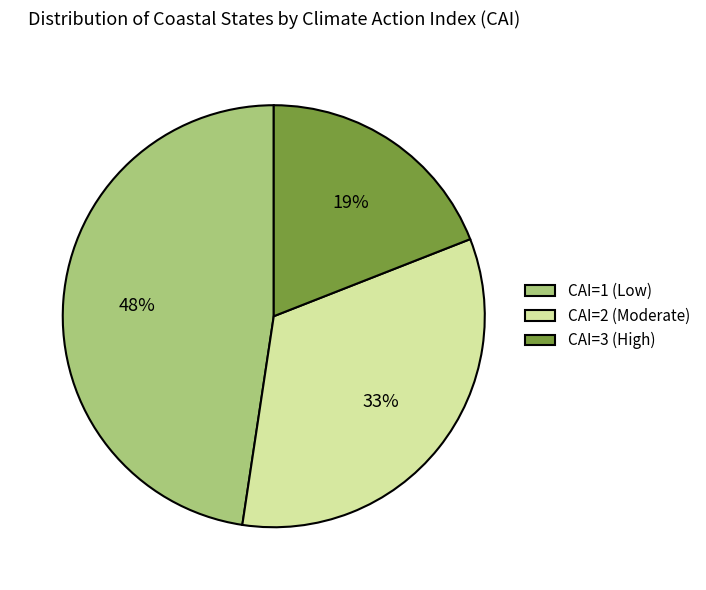

Which category has the biggest portion of the pie?

CAI=1 (Low)